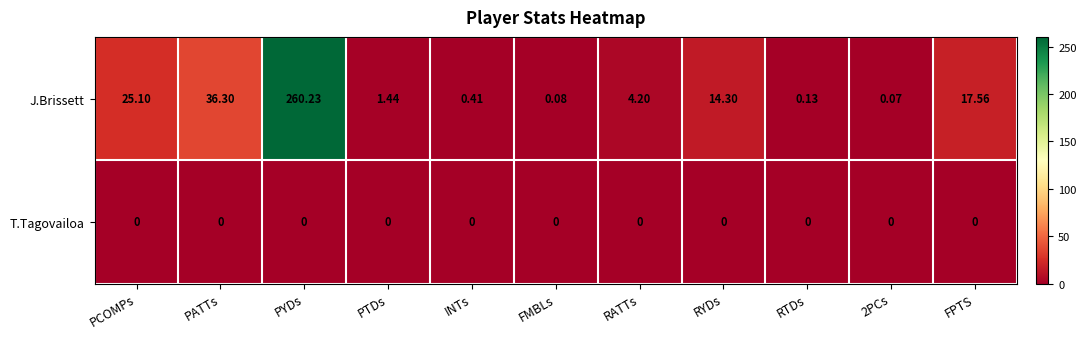

At which category is the sum across all series the highest?

PYDs